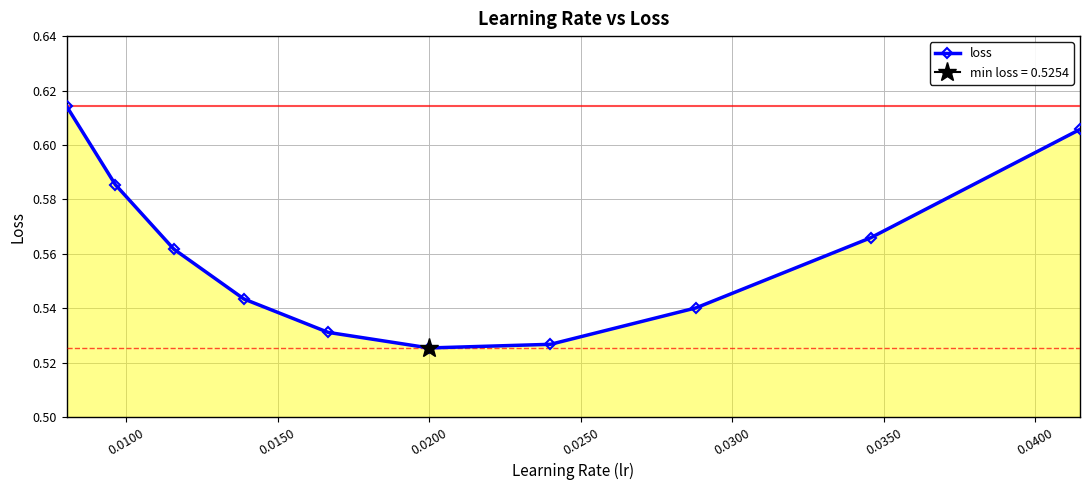

Count the number of data series in this chart.

1